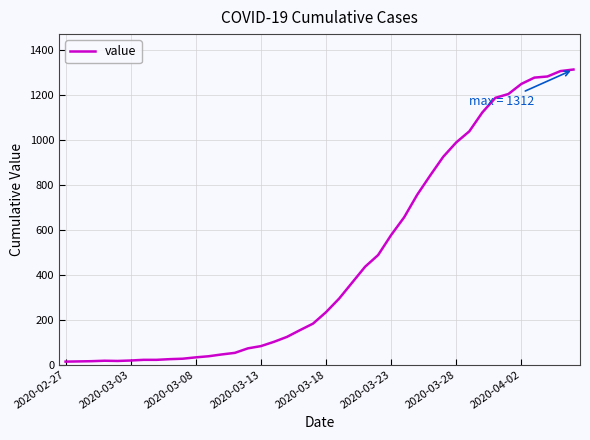

What is the difference between the maximum and minimum values?

1299